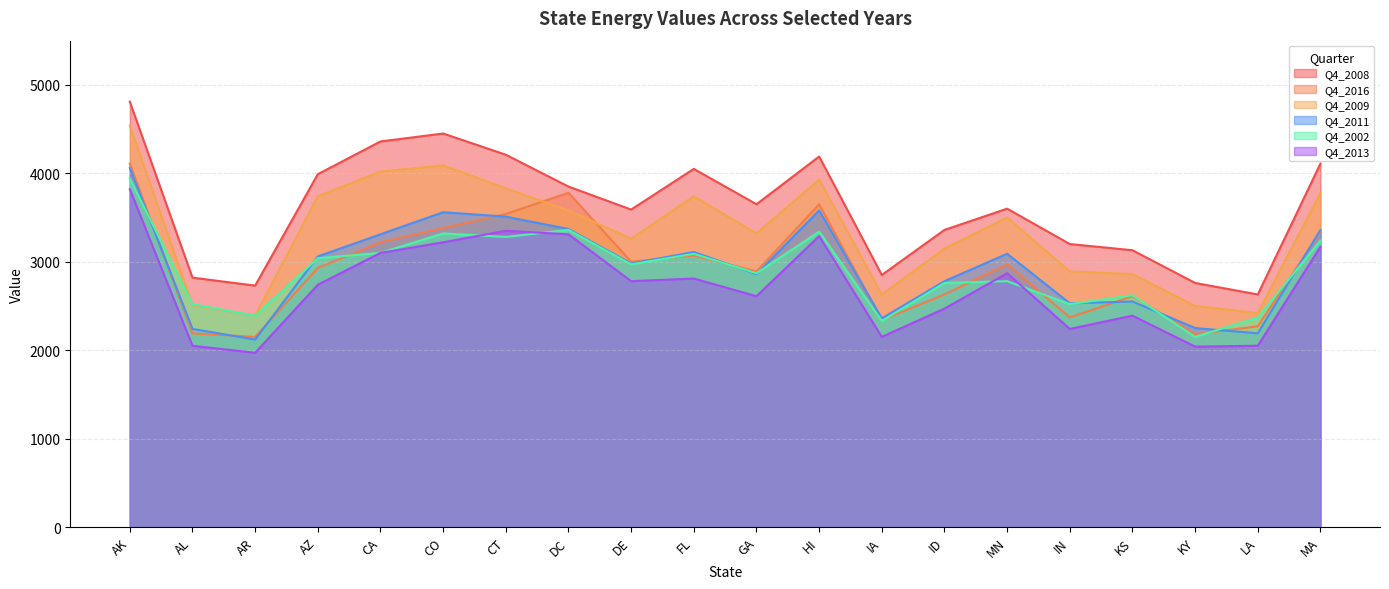

What is the minimum value shown in the chart?

1970